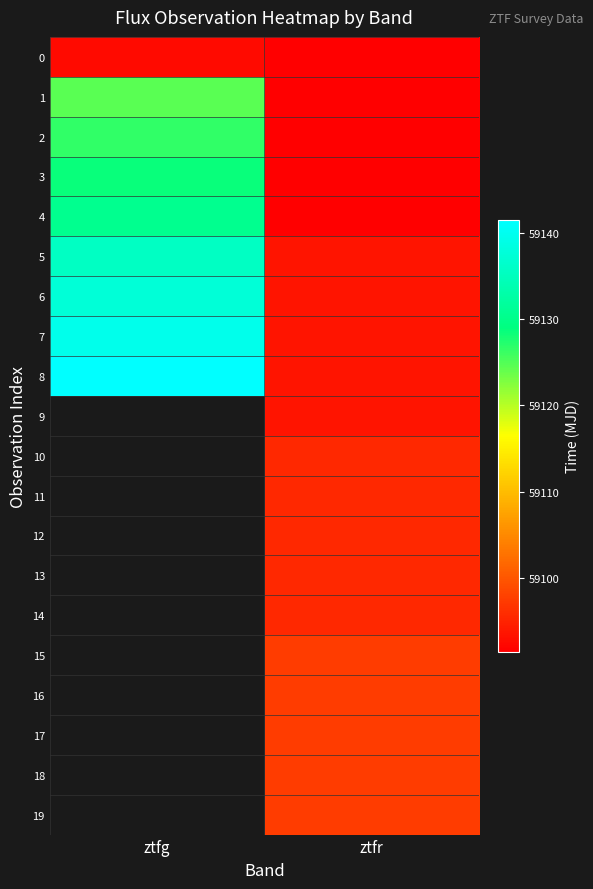

The 0 series shows 35624.8 at ztfr. True or false?

False